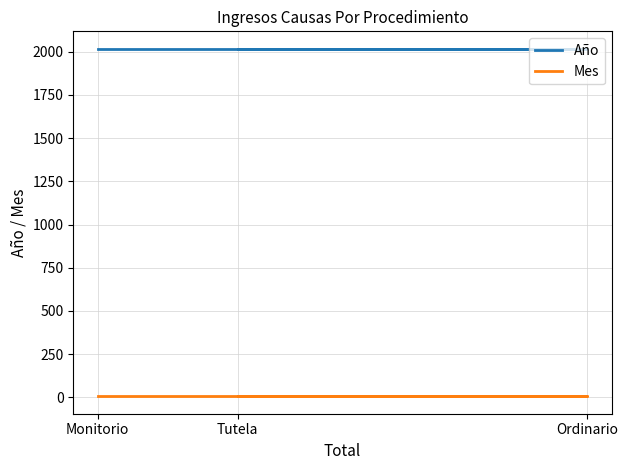

What is the highest value of the Año series?

2017